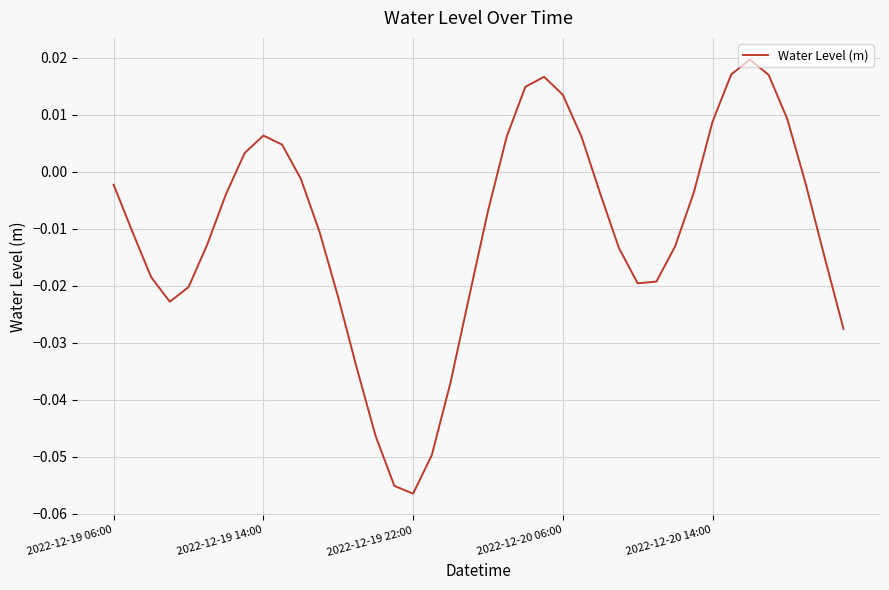

Is this an area chart (filled region under the line)?

No